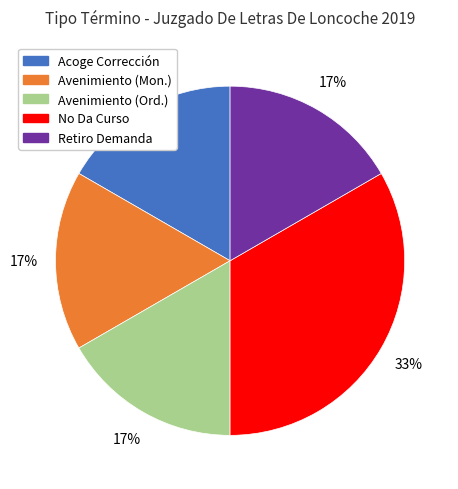

Does any single category account for the majority?

No